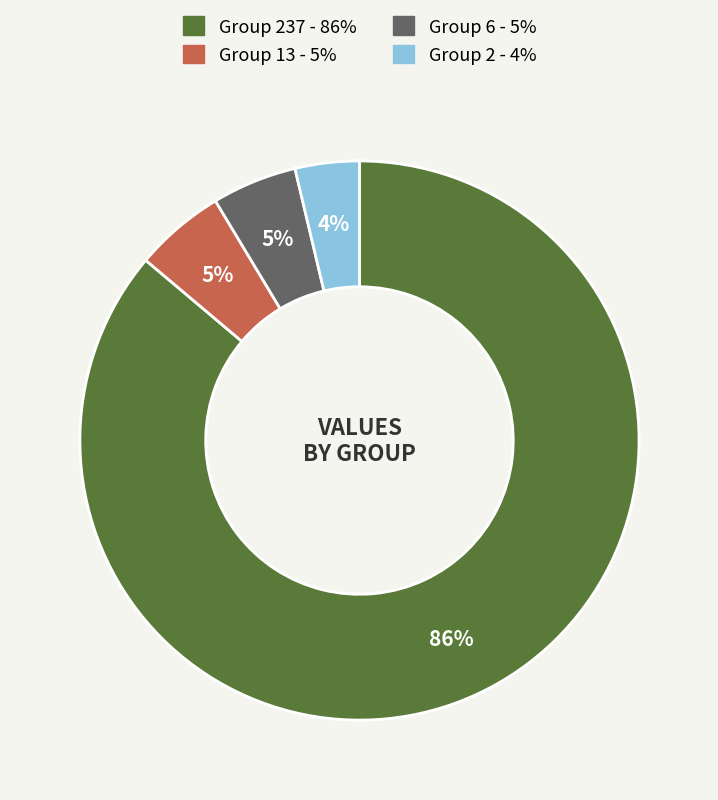

To the nearest percent, what is the difference between the largest and smallest slice percentages?

82%